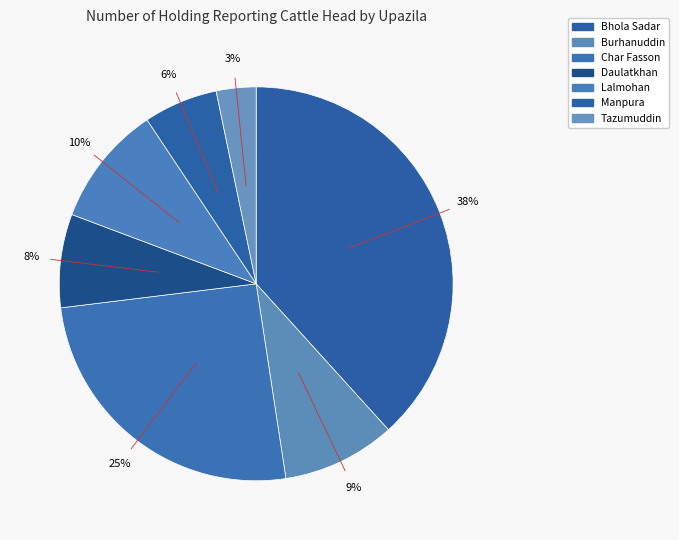

The Bhola Sadar slice represents 45% of the pie. True or false?

False